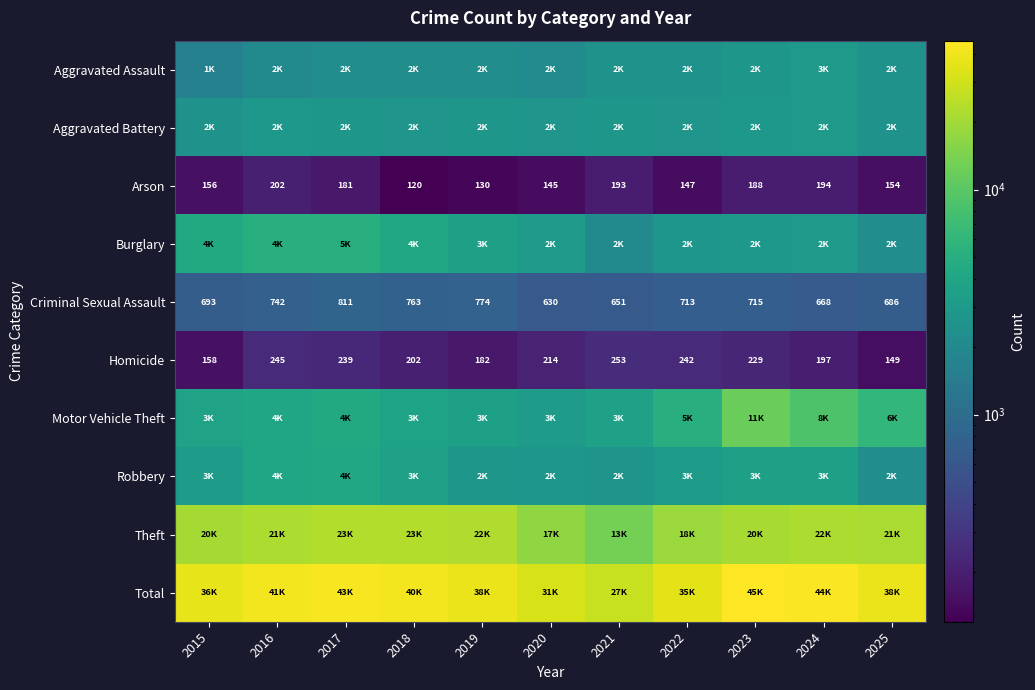

The value of Criminal Sexual Assault at 2017 is 811. True or false?

True